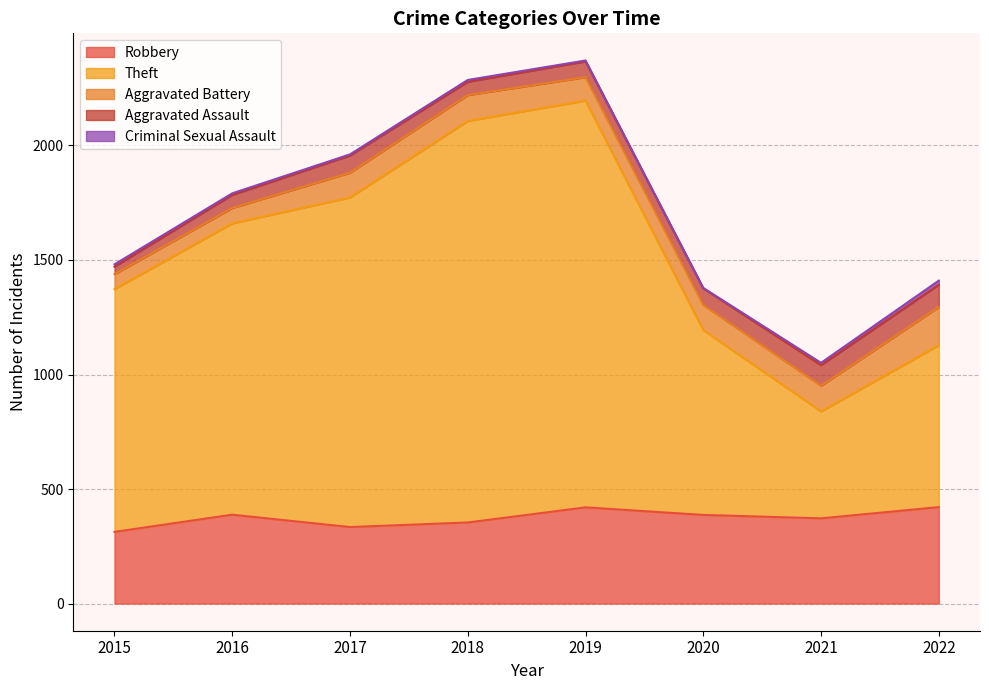

What is the greatest value displayed?

1776